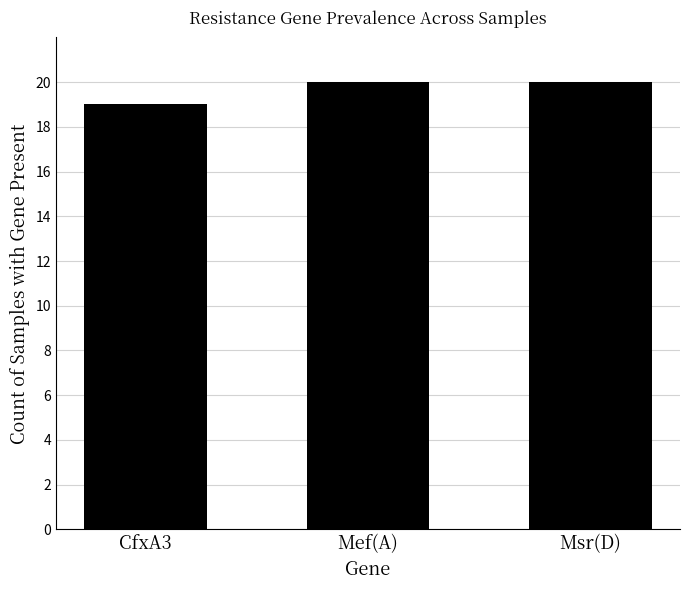

The chart shows a value of 20 at Mef(A). True or false?

True